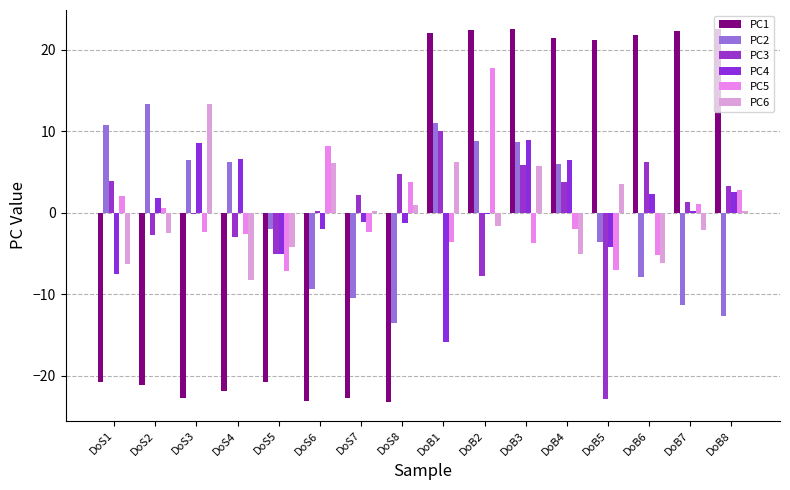

How many positive values does the PC5 series have?

7